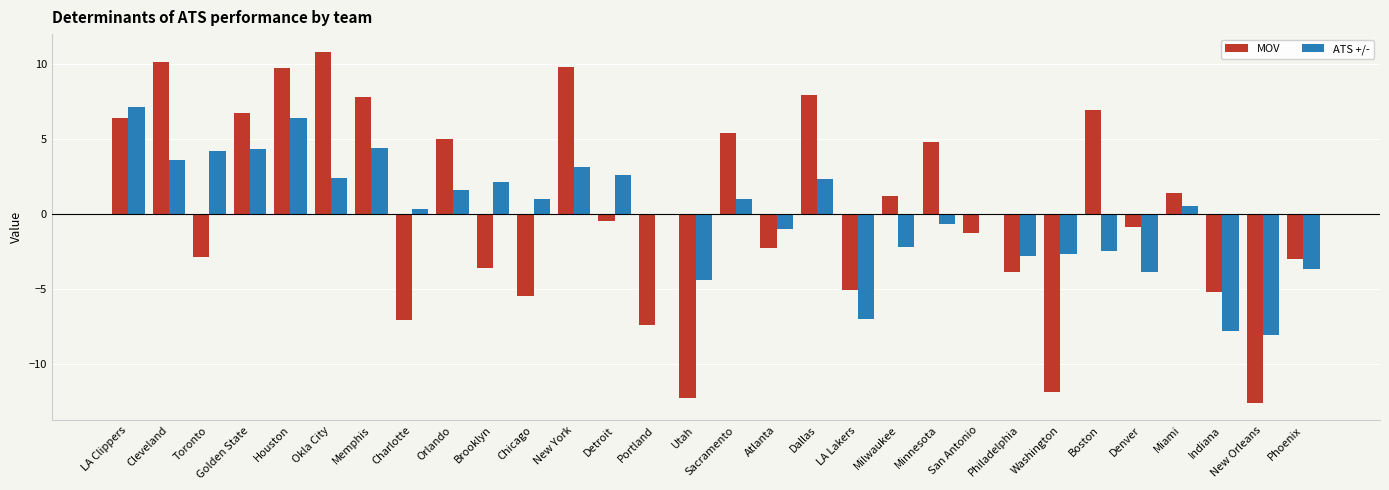

Is the value of MOV at Milwaukee greater than the value of ATS +/- at Philadelphia?

Yes